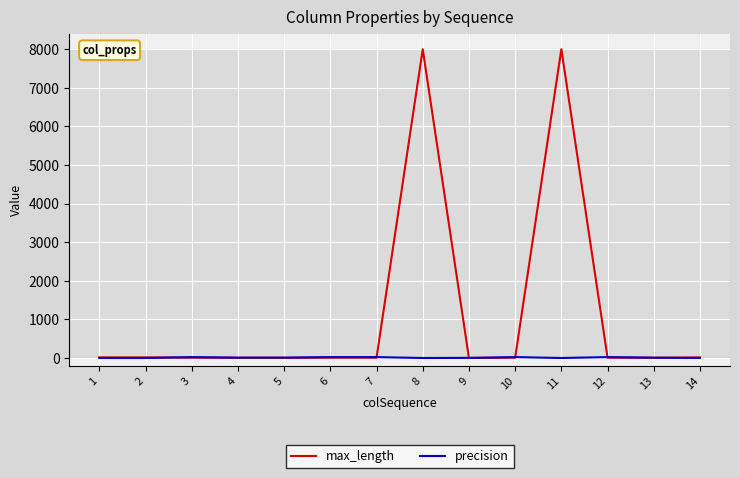

List the series in order of their overall mean, highest first.

max_length, precision